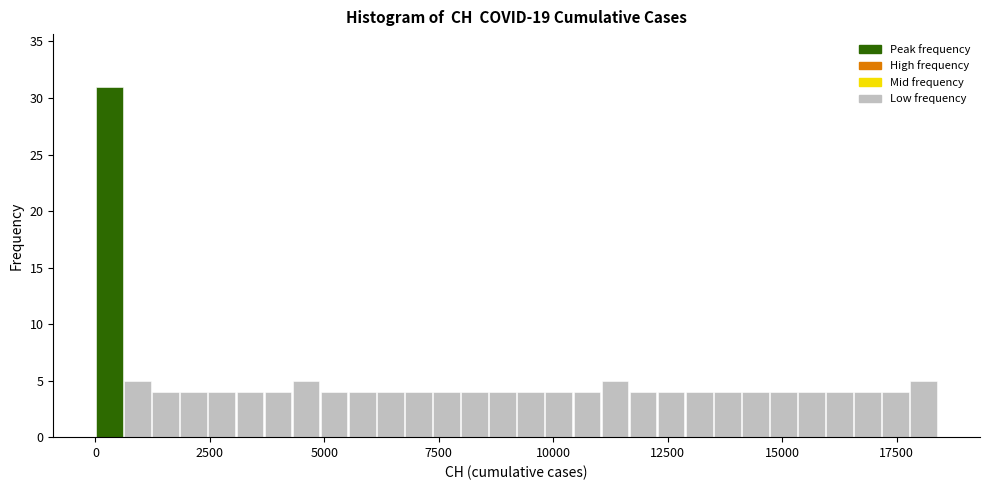

Around what value on the x-axis is the tallest bar? Give the approximate position of its centre, as read against the axis.

500